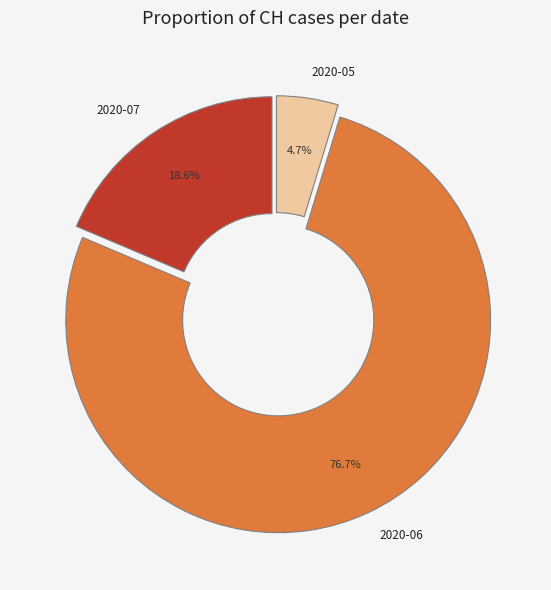

Which has a higher value, 2020-05 or 2020-07?

2020-07